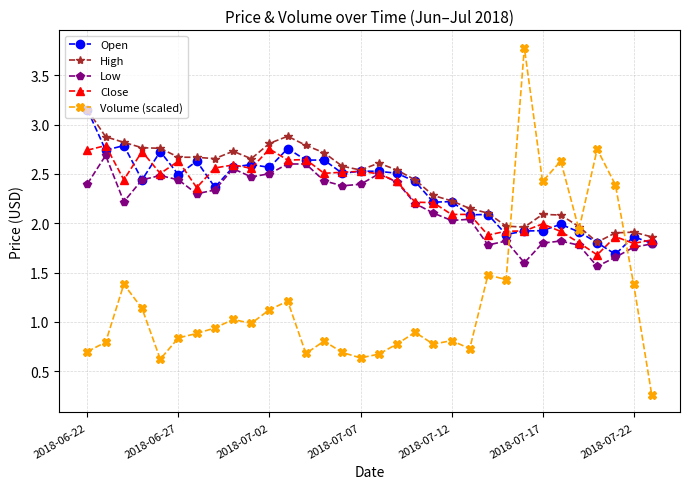

What is the value of the Close point at the 24th from the left?

1.9